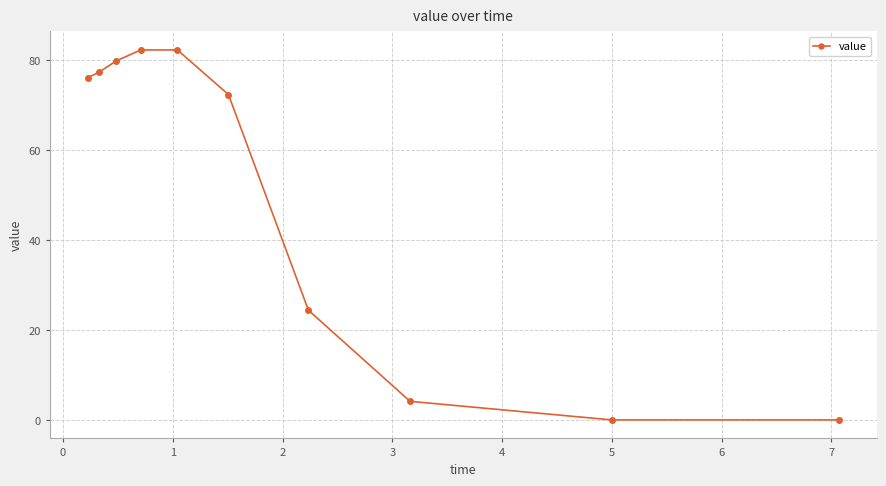

Reading left to right, extract all data points from this chart.

76.0	77.3	79.8	82.2	82.2	72.3	24.4	4.1	0.0	0.0